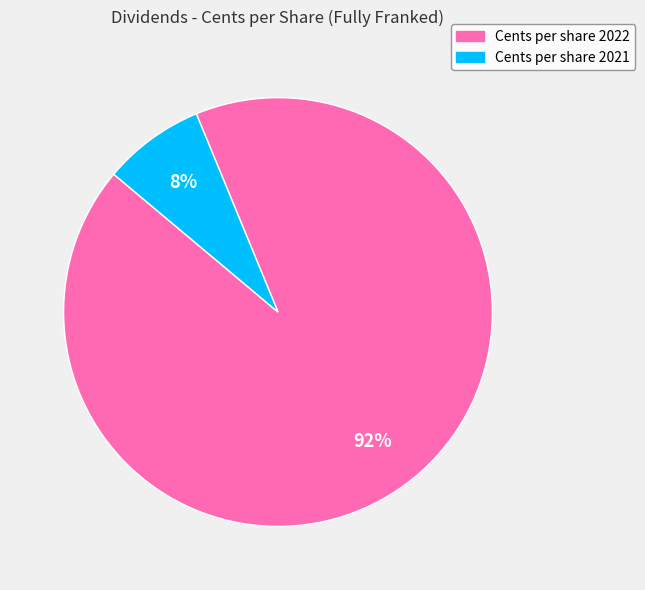

How many slices are in this pie chart?

2